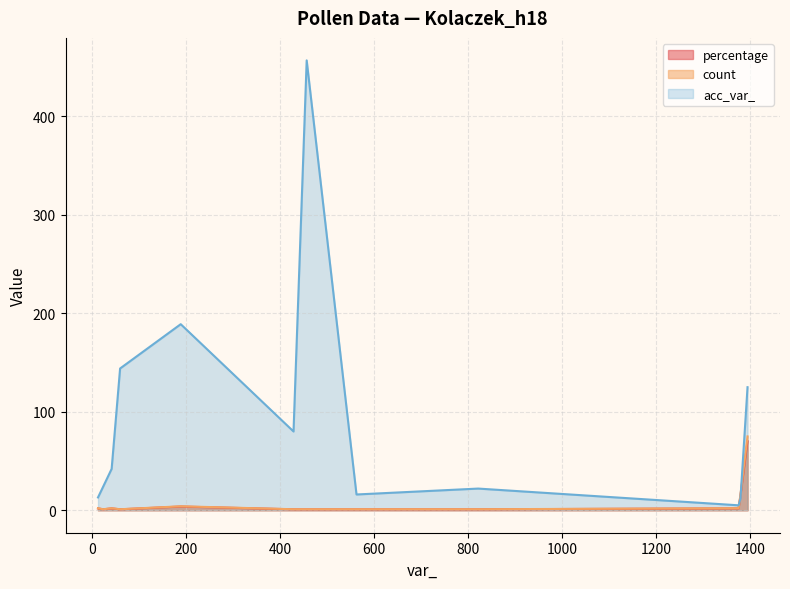

Which series has the largest range (max minus min)?

acc_var_